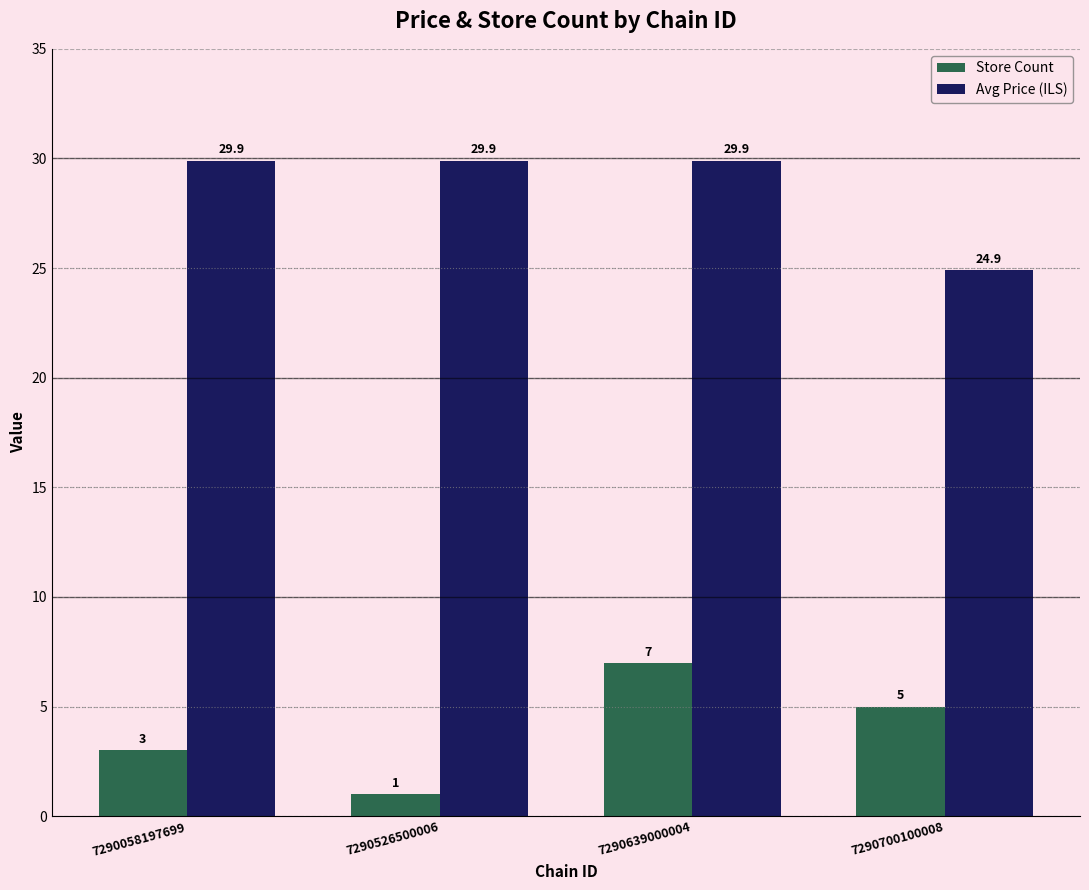

What are all the series names shown in the legend?

Store Count, Avg Price (ILS)